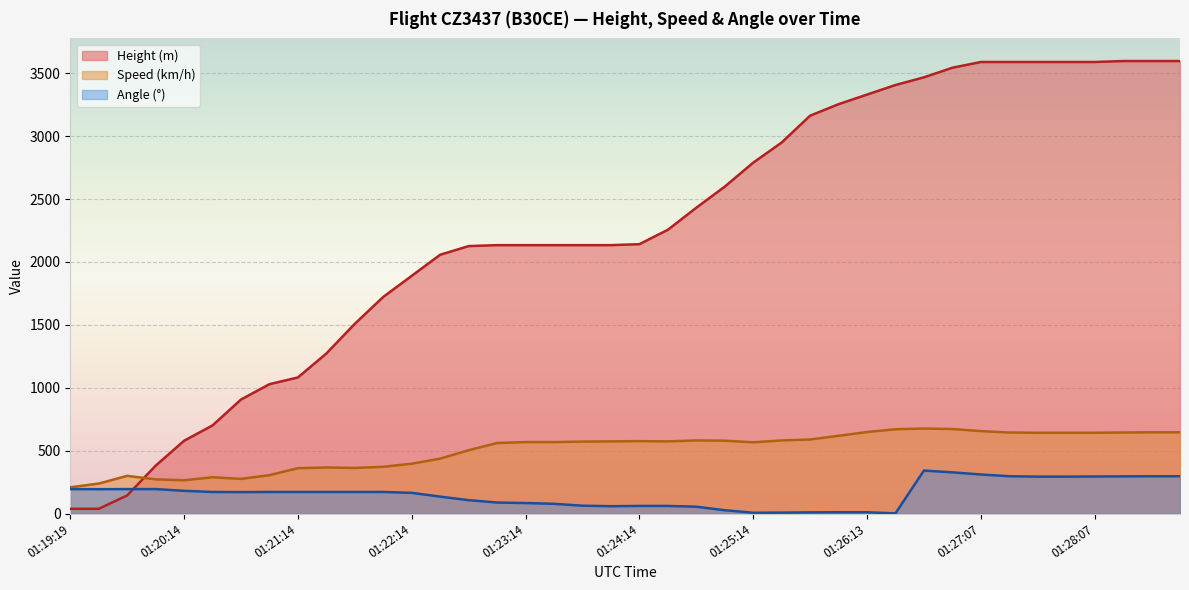

Between which two adjacent categories do Height and Speed first intersect?

01:19:44 and 01:19:59